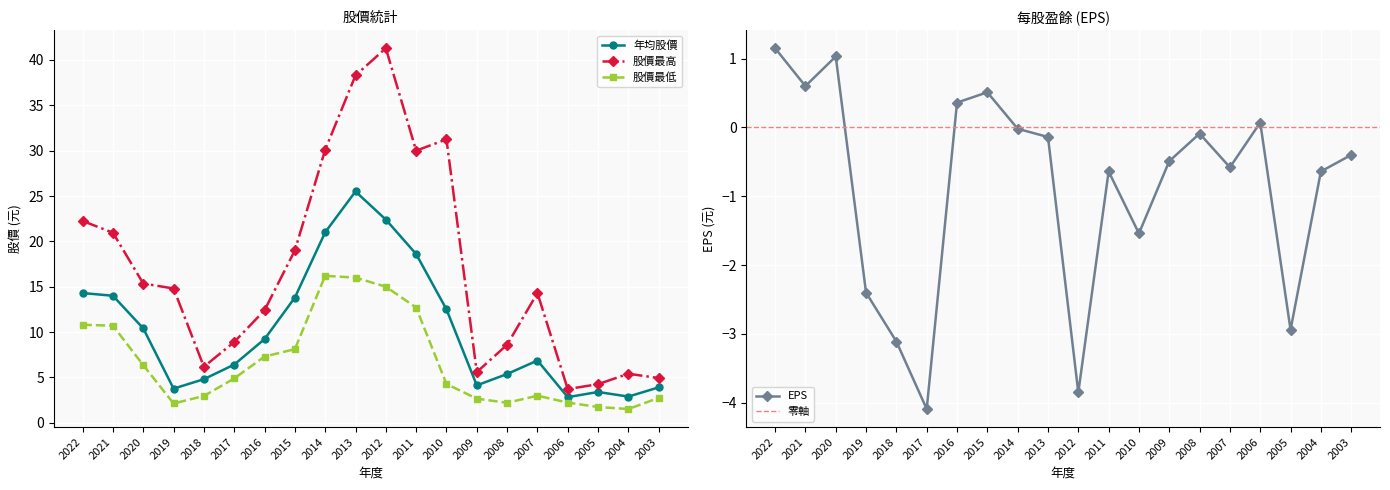

In 年均股價, how many points are lower than both neighbors (excluding endpoints)?

4